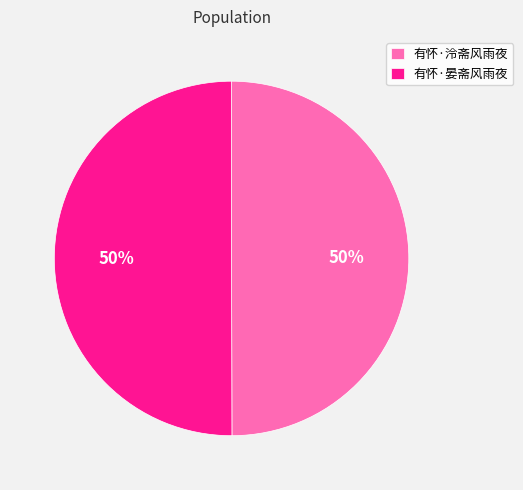

To the nearest percent, what is the average slice percentage?

50%